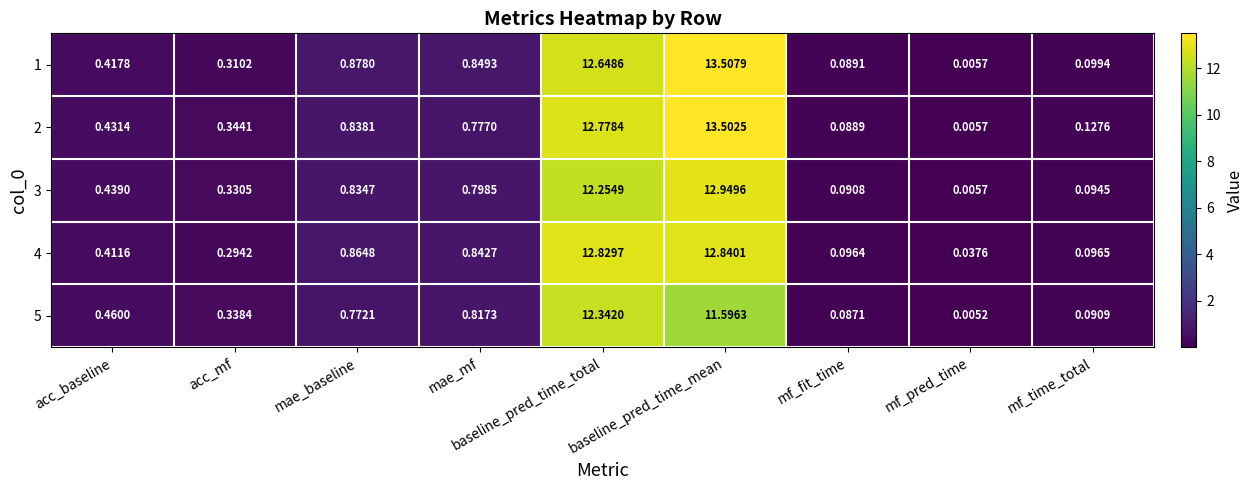

Rank the categories by 3 value from highest to lowest.

baseline_pred_time_mean, baseline_pred_time_total, mae_baseline, mae_mf, acc_baseline, acc_mf, mf_time_total, mf_fit_time, mf_pred_time